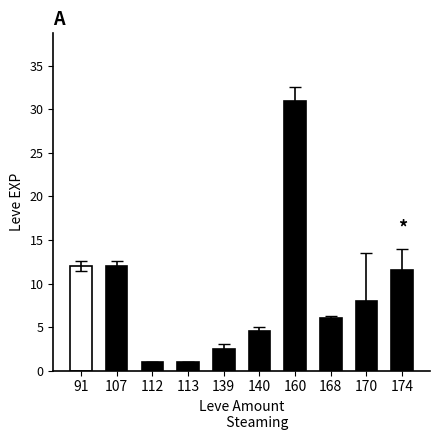

Does the chart contain any negative values?

No